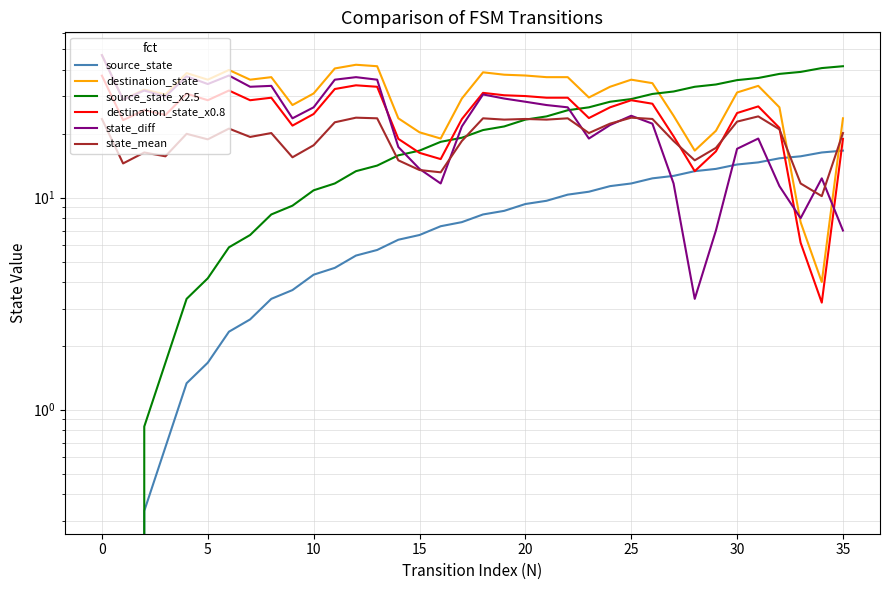

Which series has the widest spread of values?

state_diff